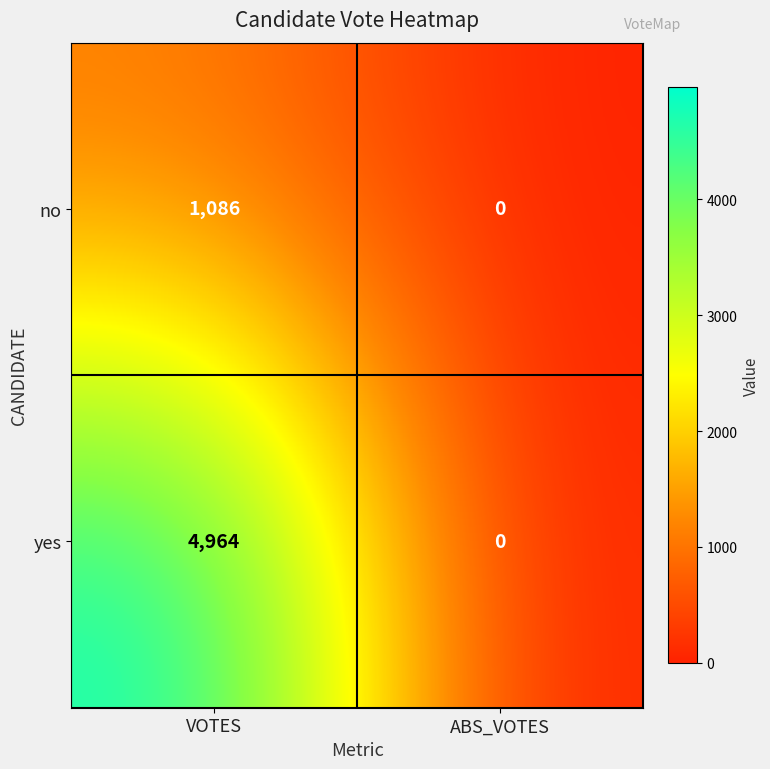

Rank the series at VOTES from highest to lowest value.

yes, no